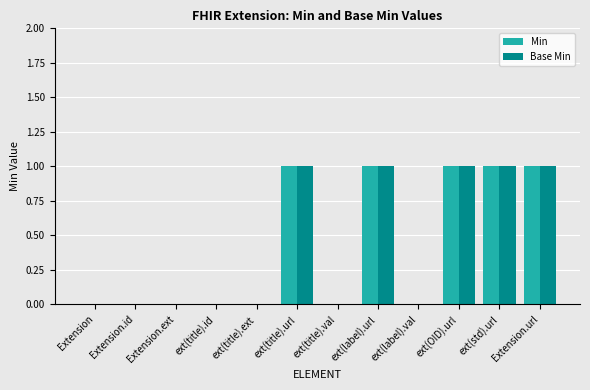

Read the Min value at ext(std).url.

1